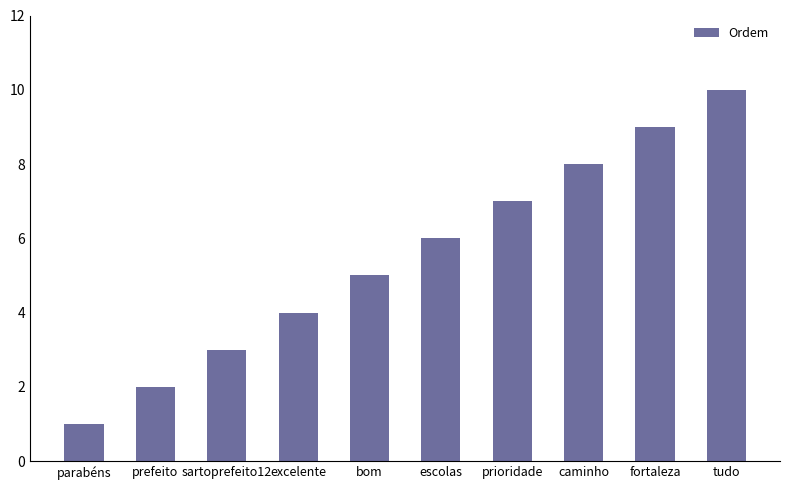

What position from the left is excelente?

4